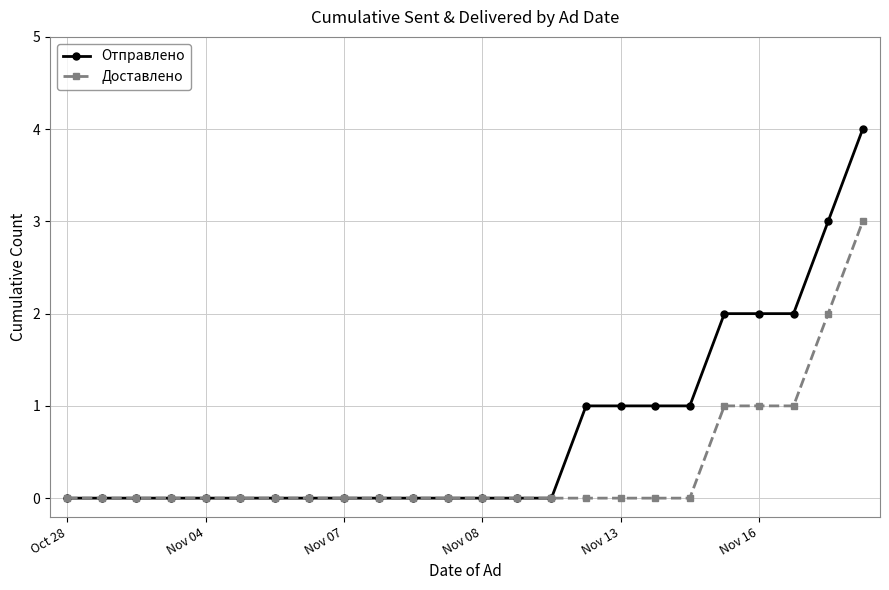

Which series has the largest total across all categories?

Отправлено